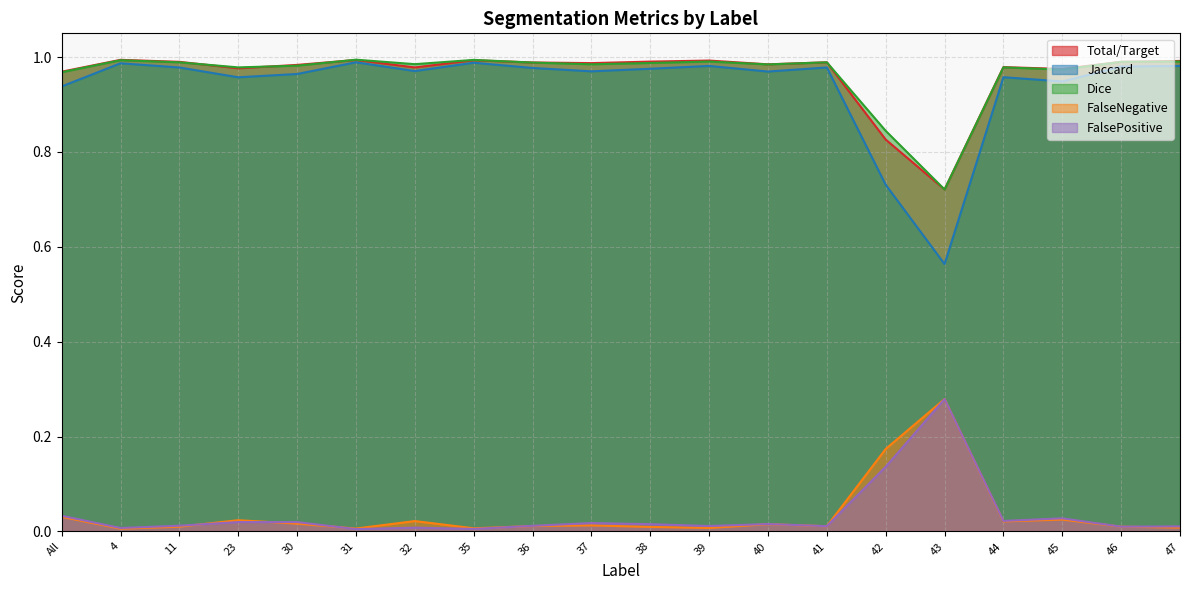

True or false: Jaccard and Dice intersect in this chart.

False